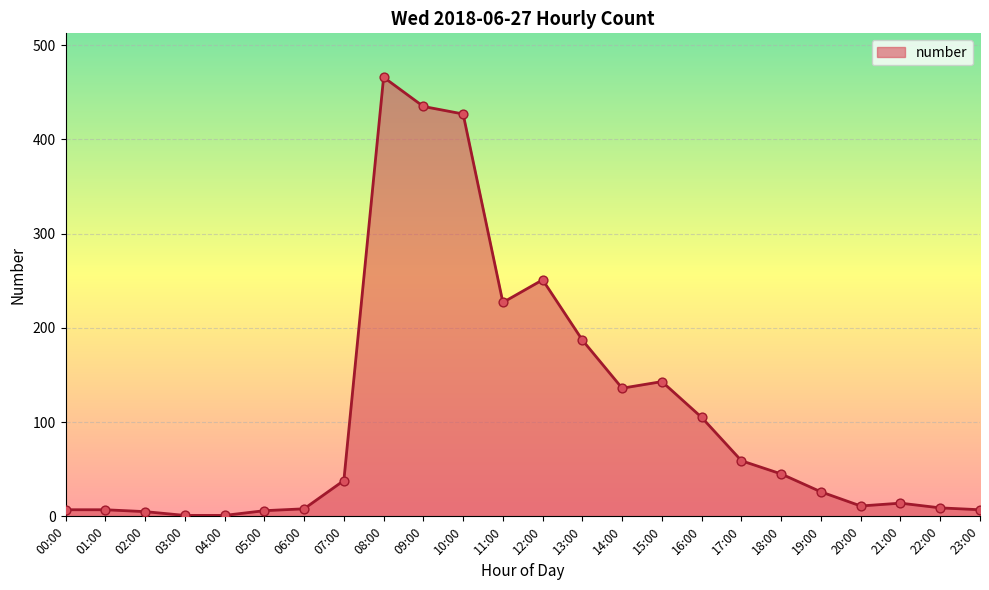

What is the change in value from 14:00 to 16:00?

-31